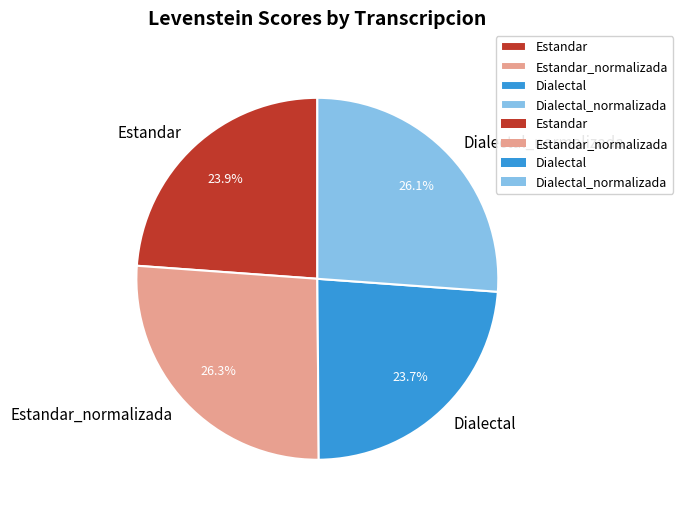

What portion of the pie excludes Dialectal?

76.3%